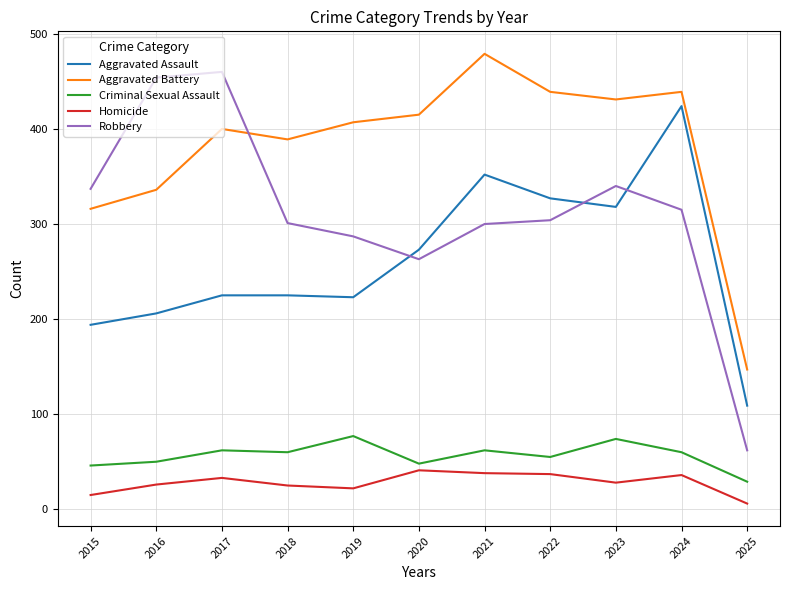

What is the approximate value of Criminal Sexual Assault at 2015?

46